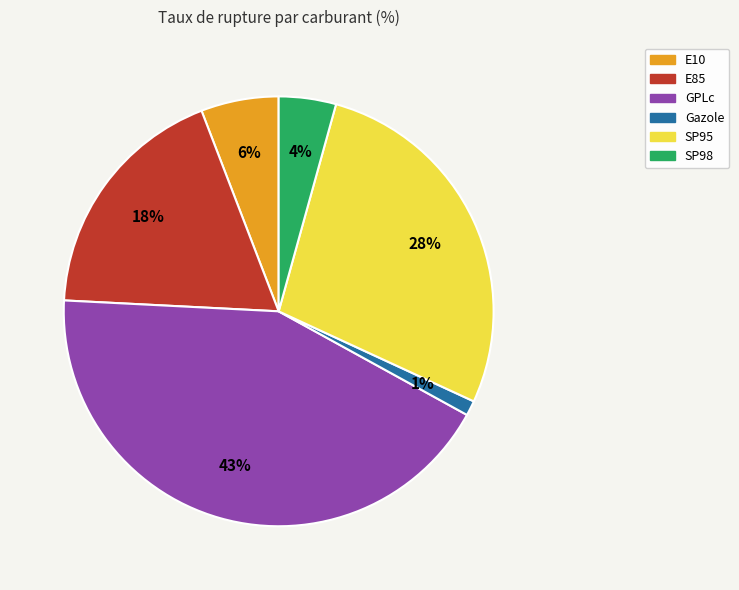

To the nearest percent, what is the average slice percentage?

17%